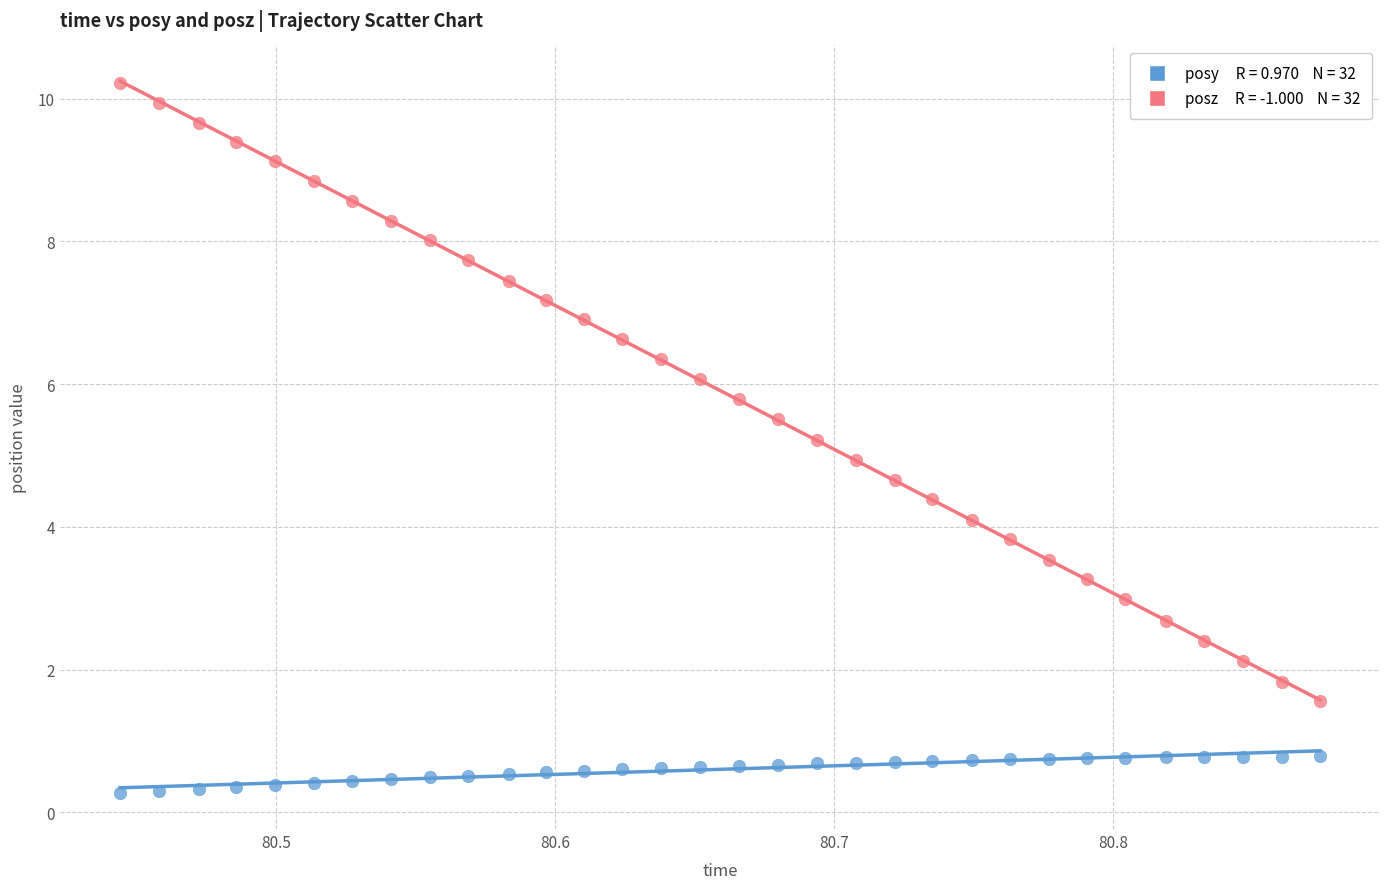

Across all data points, what is the range of X values (max minus min)?

0.4